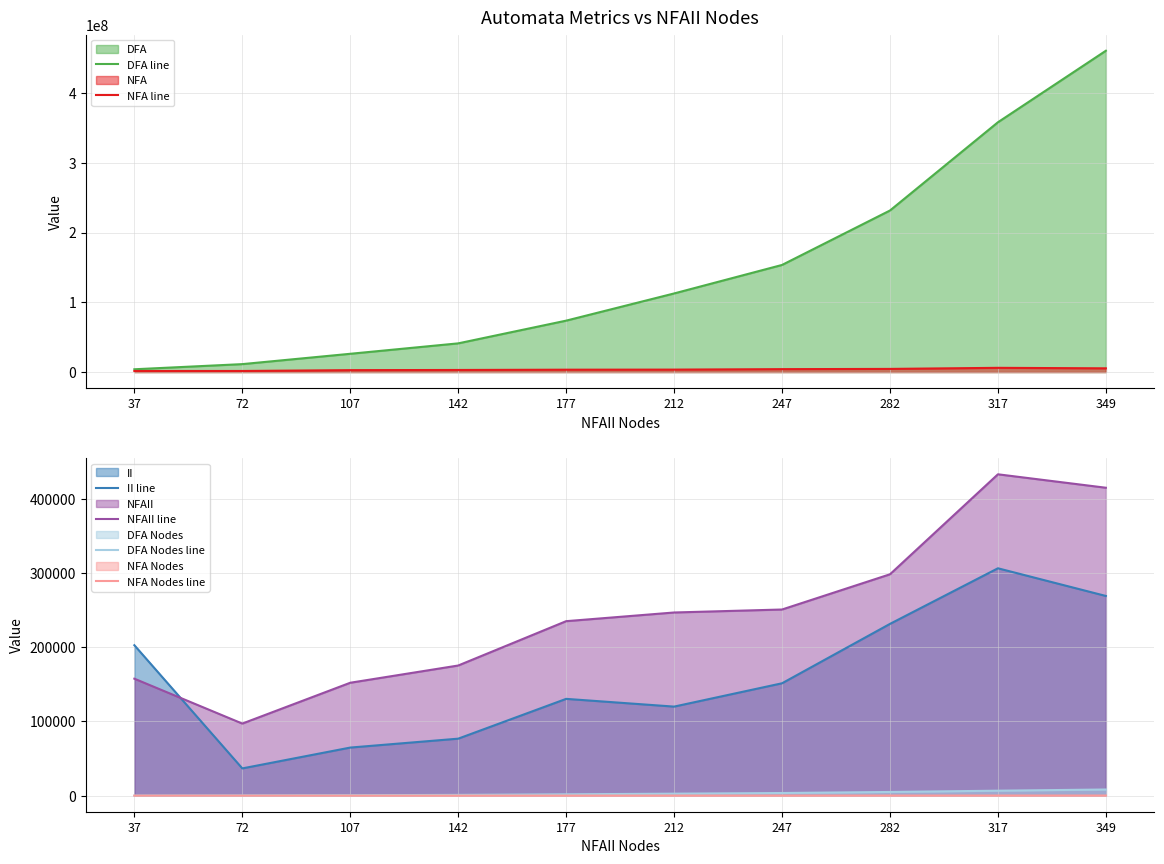

What are all the series names shown in the legend?

DFA line, NFA line, II line, NFAII line, DFA Nodes line, NFA Nodes line